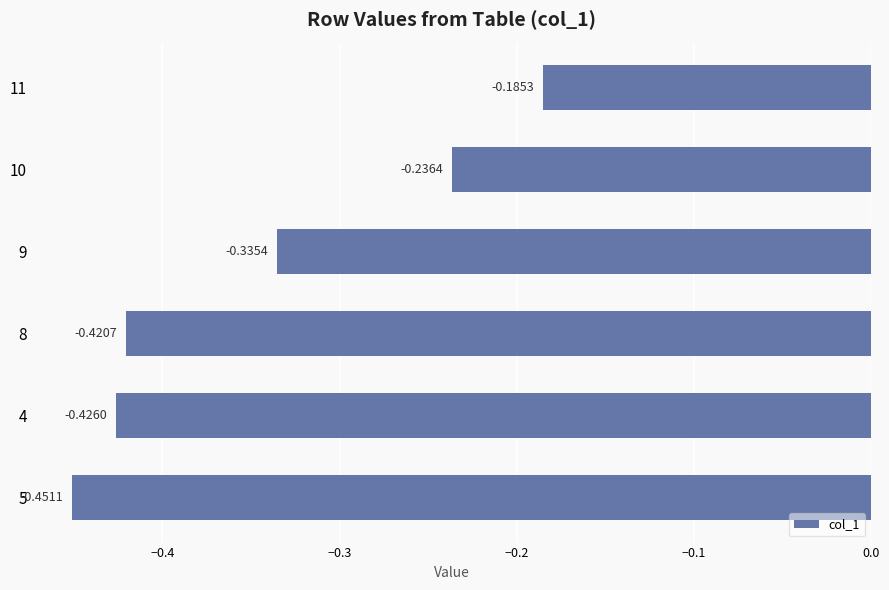

What is the difference between the maximum and minimum values?

0.3